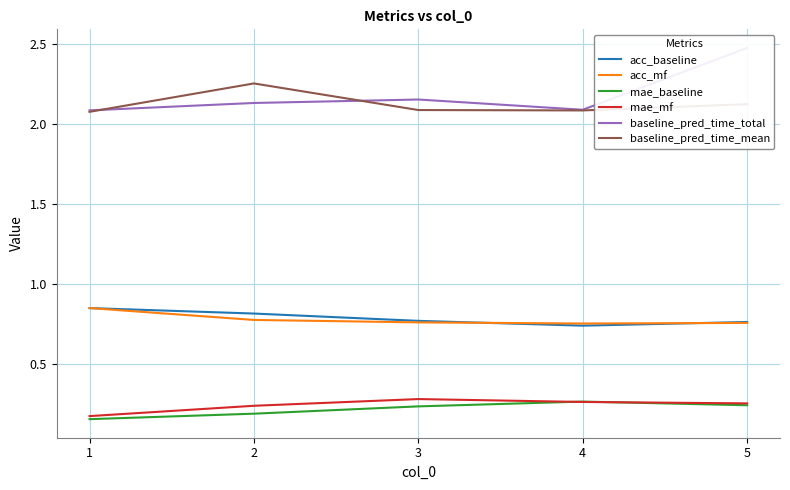

What are all the series names shown in the legend?

acc_baseline, acc_mf, mae_baseline, mae_mf, baseline_pred_time_total, baseline_pred_time_mean